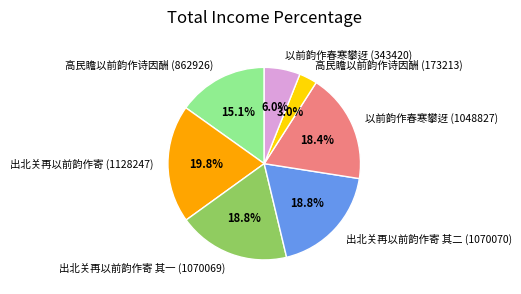

Which category has the biggest portion of the pie?

出北关再以前韵作寄 (1128247)